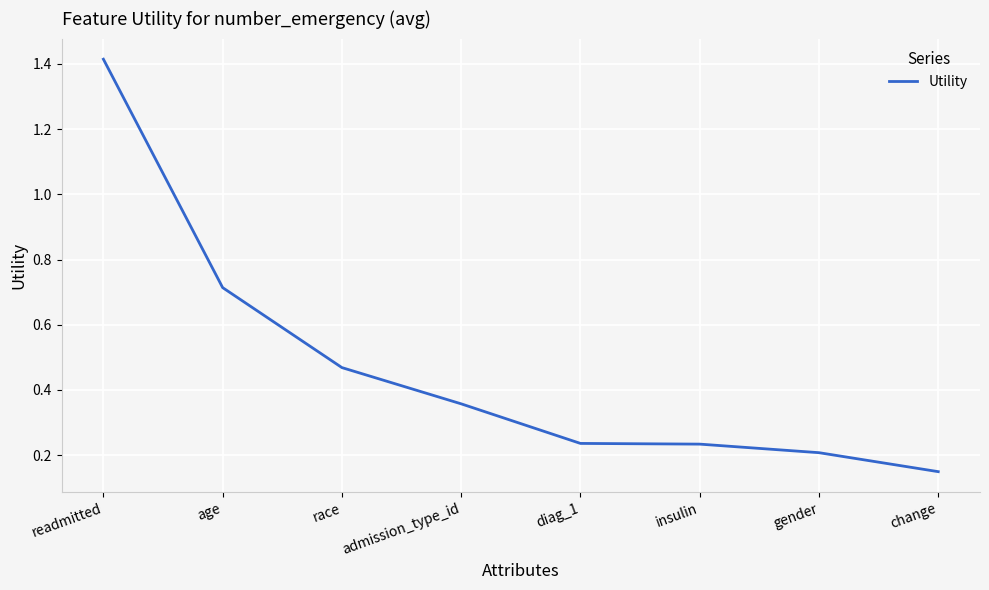

How many lines are shown in the chart?

1